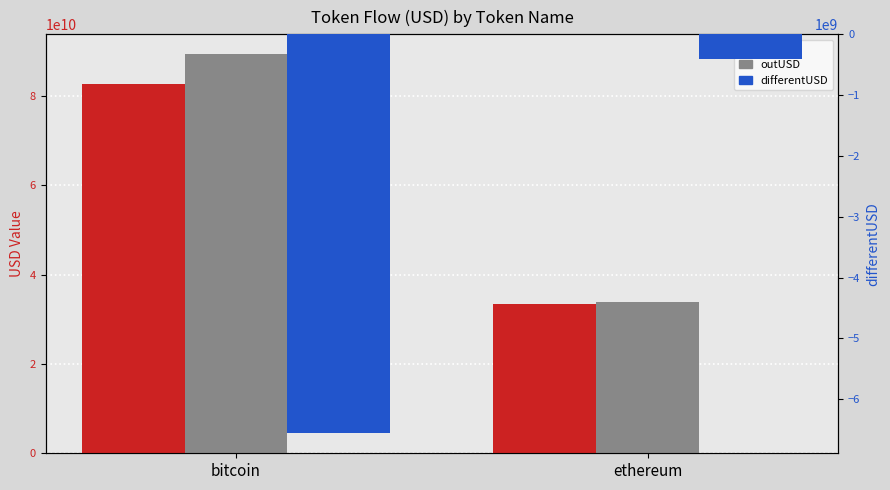

At which label does inUSD reach its minimum?

ethereum